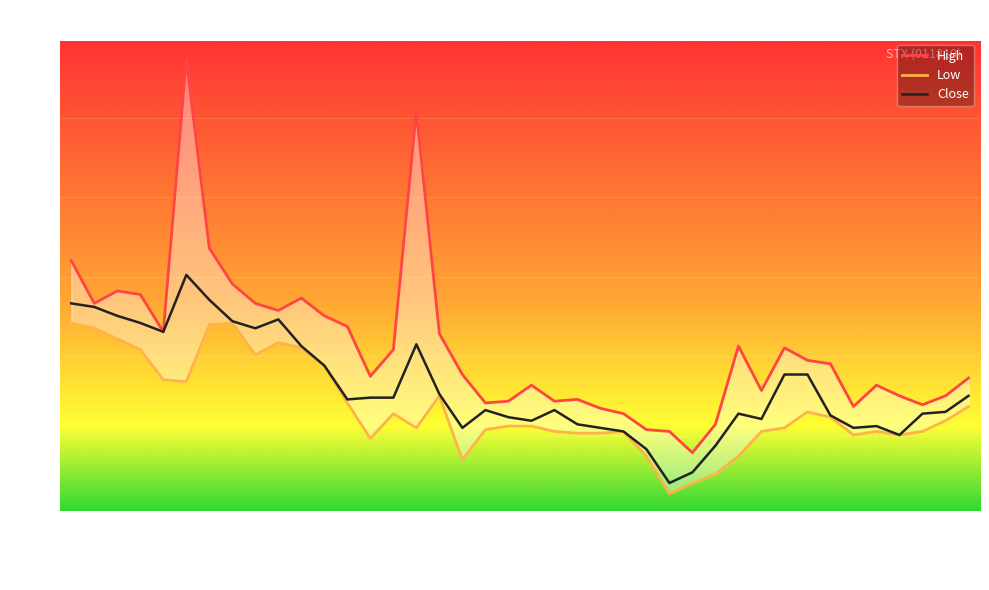

What is the highest value of the Close series?

3440